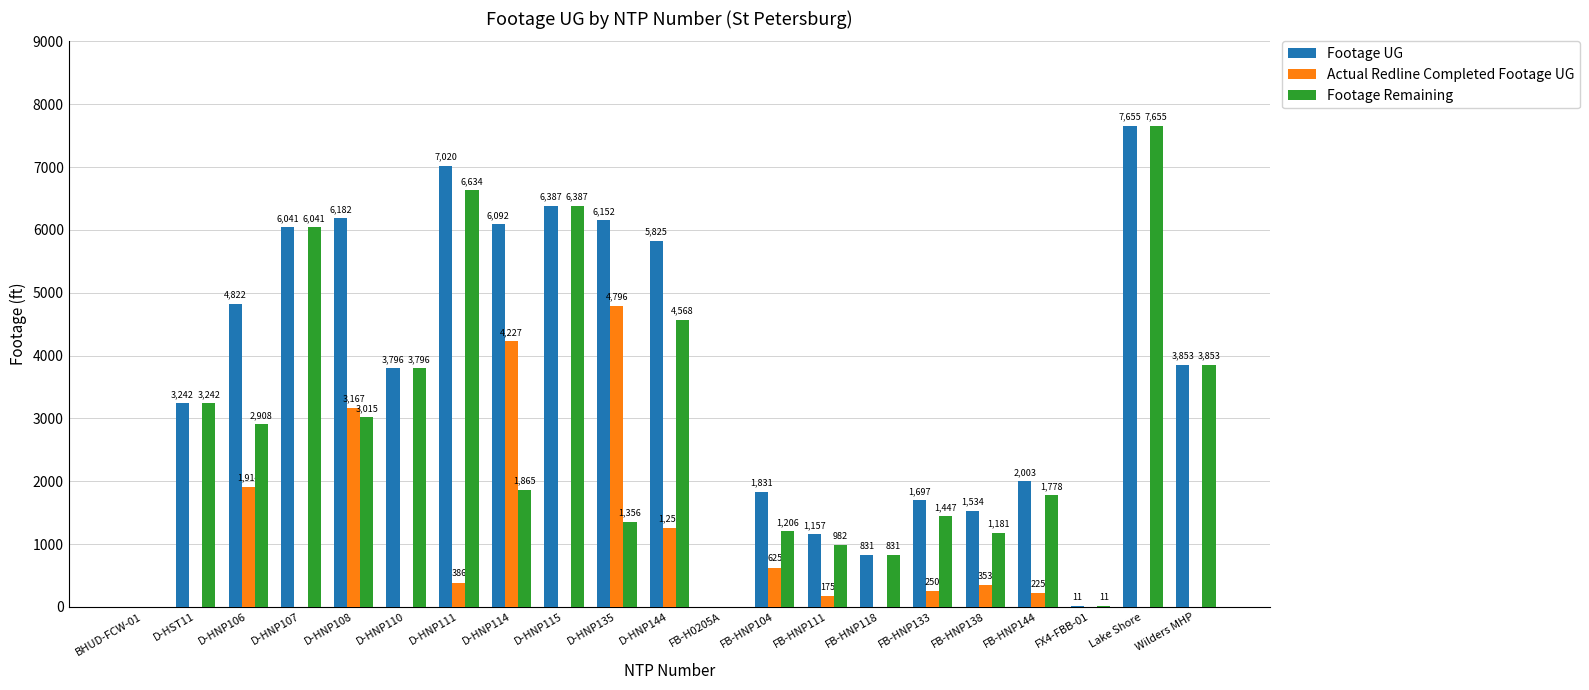

Where is Footage UG nearest to the value 3827?

Wilders MHP